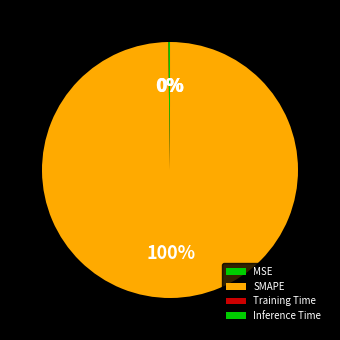

Which category has the biggest portion of the pie?

SMAPE